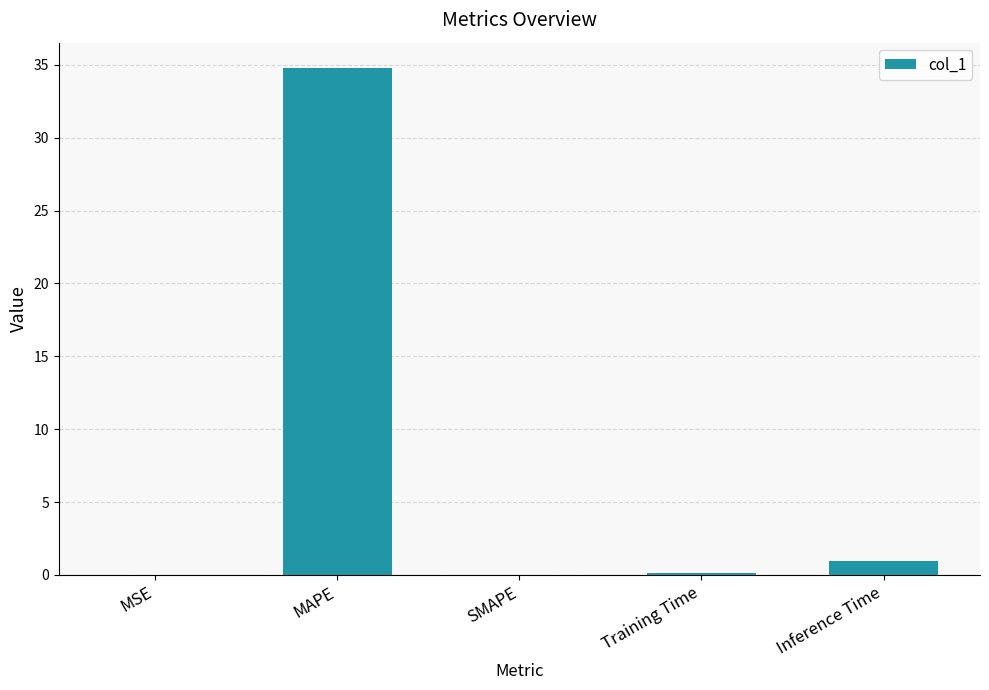

Read the value at Training Time.

0.1